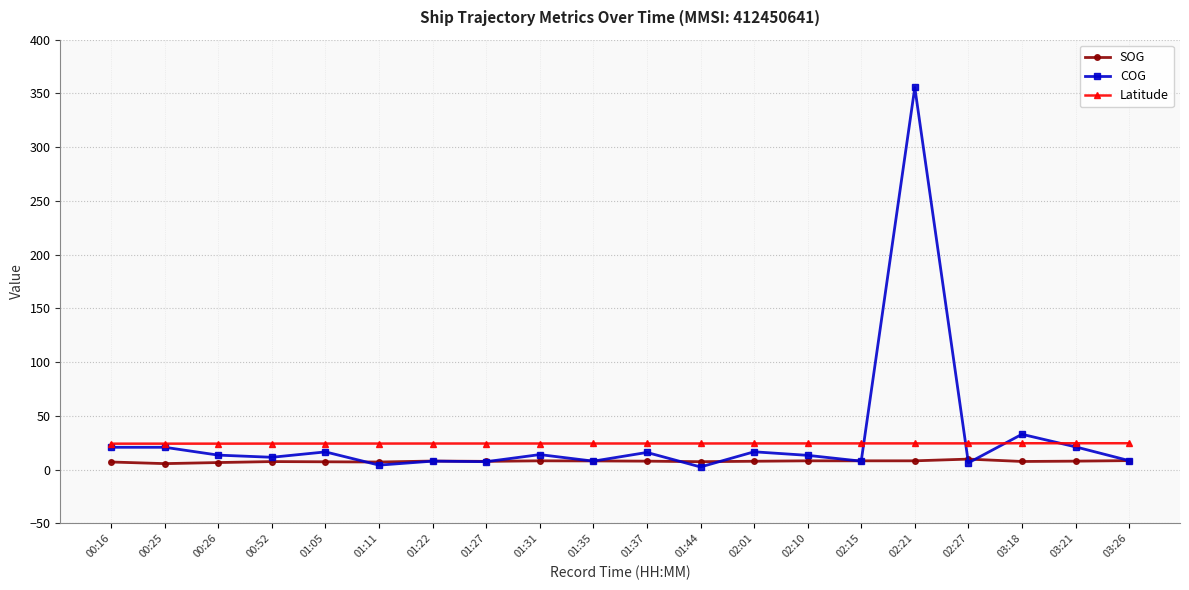

True or false: Latitude and SOG cross at least once.

False